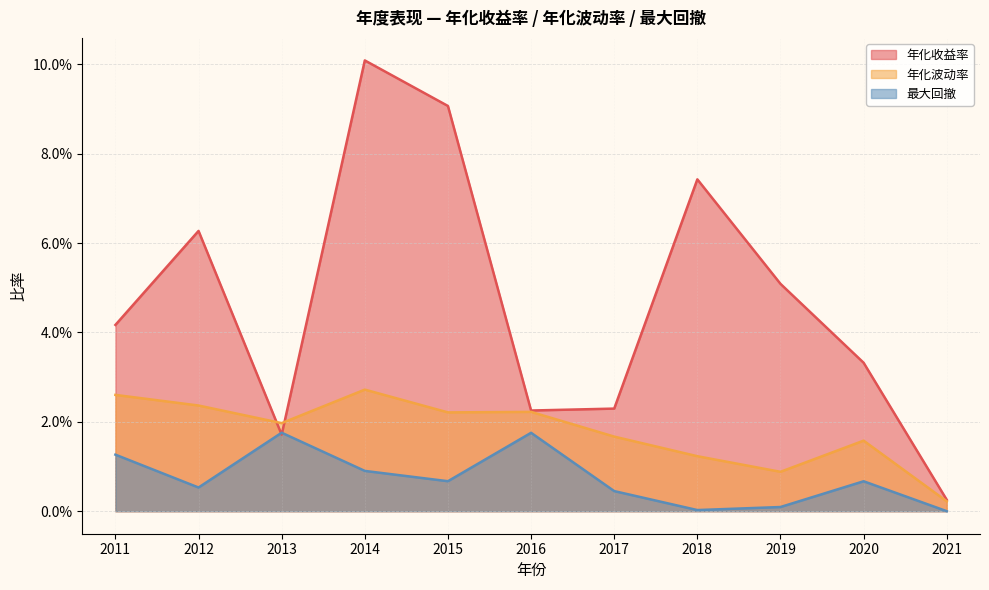

Which series has the largest range (max minus min)?

年化收益率